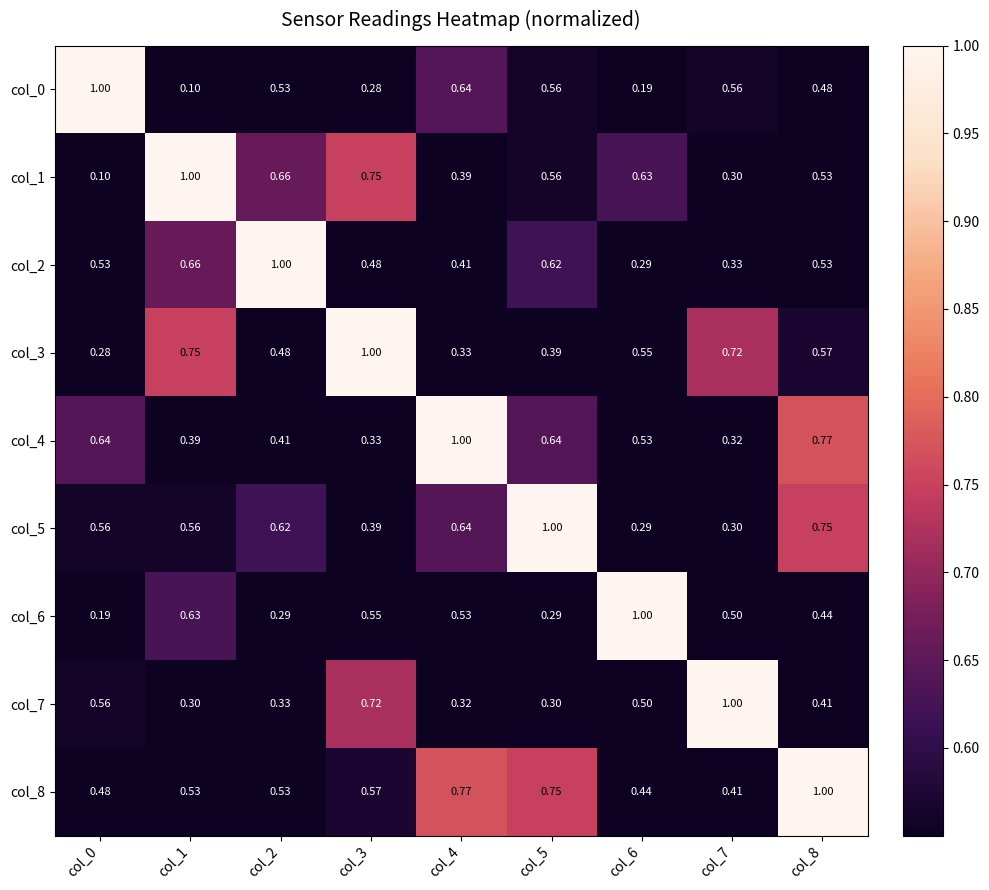

Is the value of col_1 at col_5 greater than the value of col_2 at col_1?

No